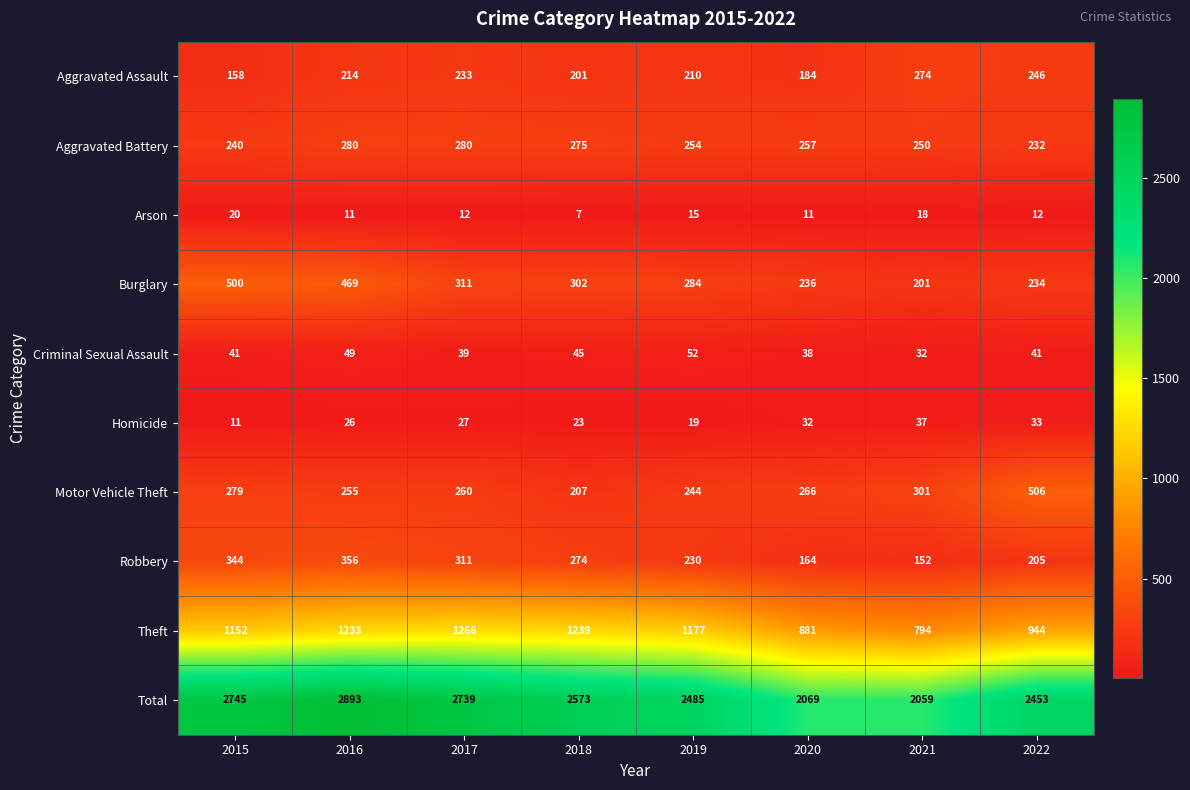

What is the total value across all series at 2017?

5478